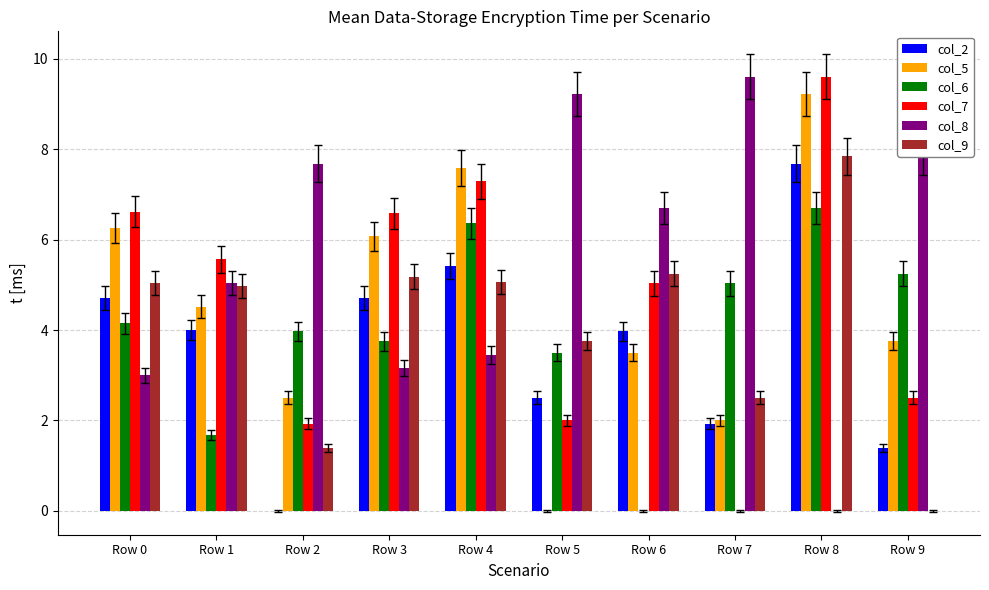

What is the difference between the col_5 values at Row 9 and Row 0?

2.5